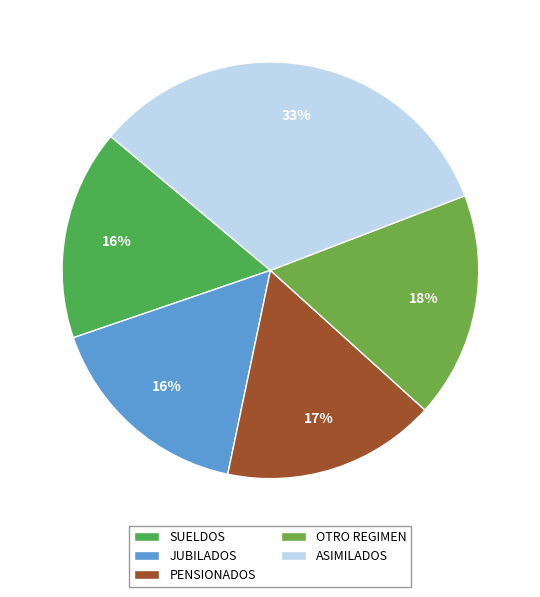

To the nearest percent, what is the difference between the ASIMILADOS and PENSIONADOS slice percentages?

16%